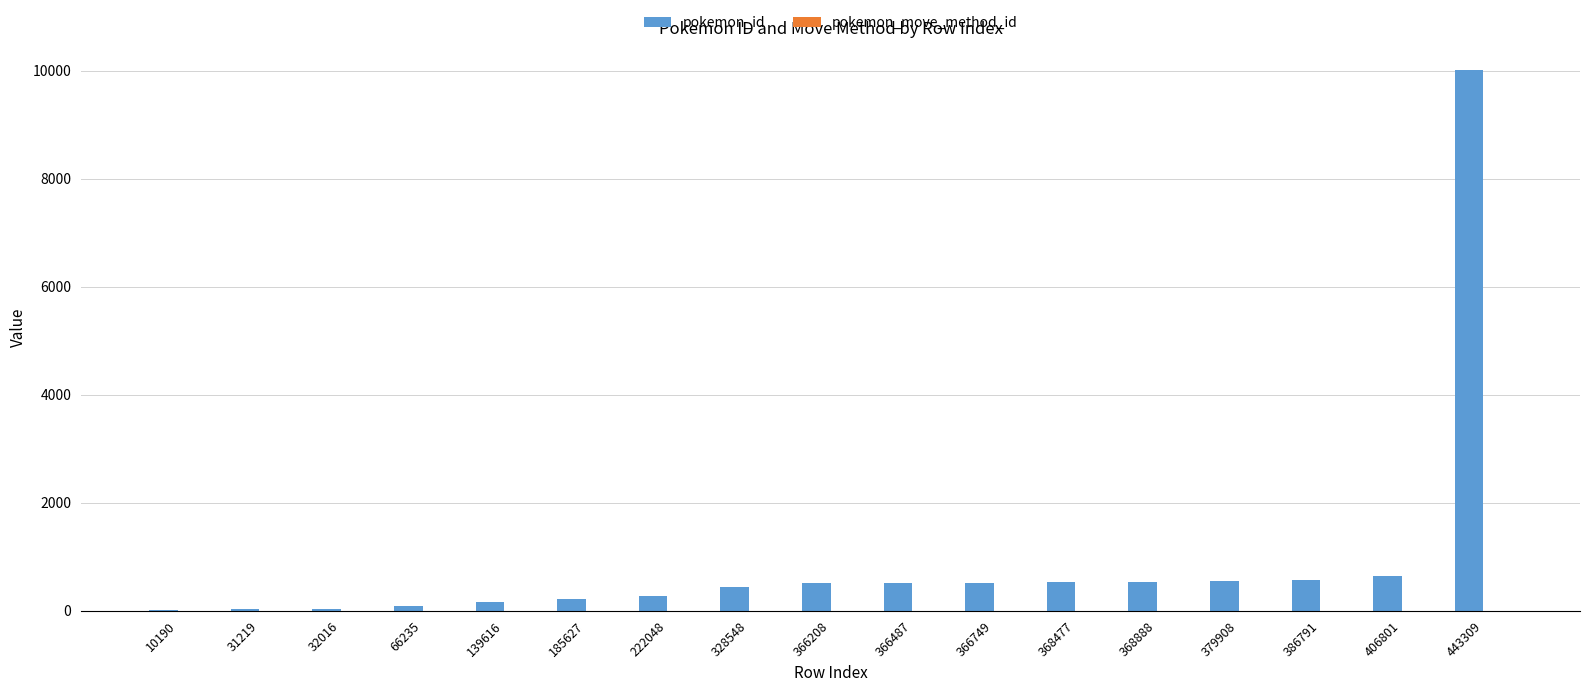

What is the difference between the pokemon_id values at 185627 and 139616?

58